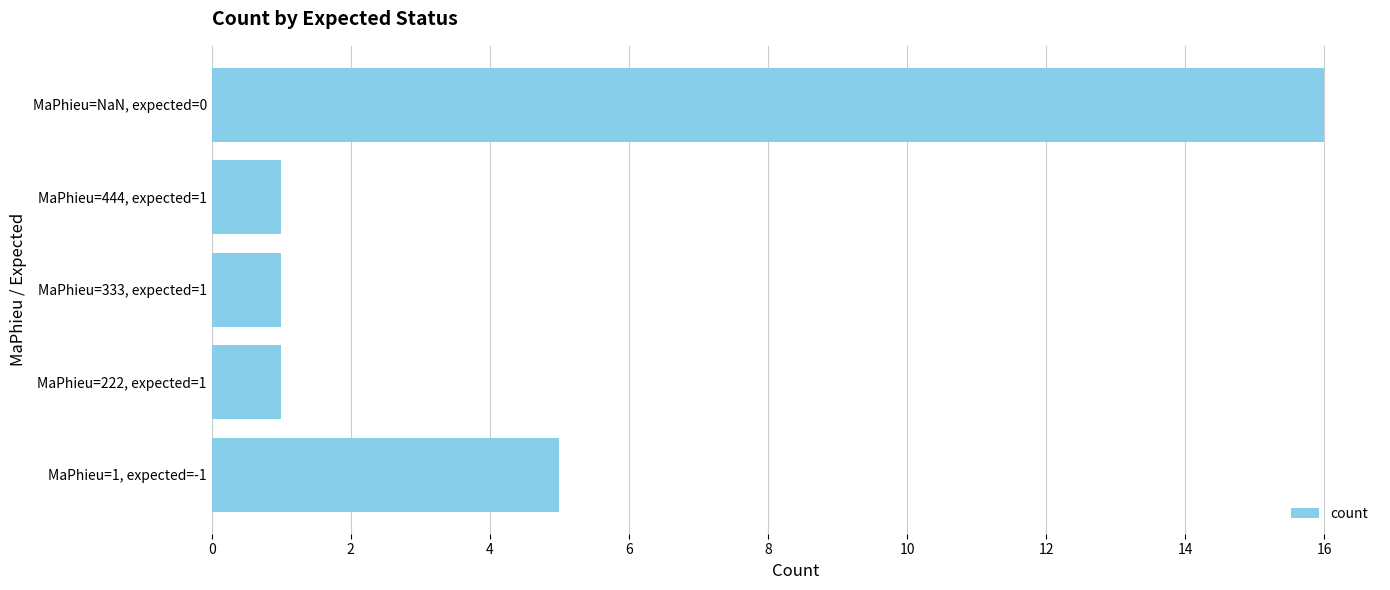

Reading bottom to top, transcribe all the data shown in this chart.

5	1	1	1	16